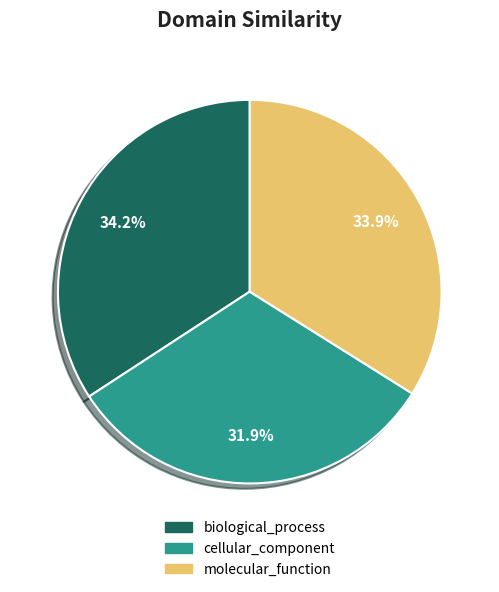

Count the number of slices in the pie.

3